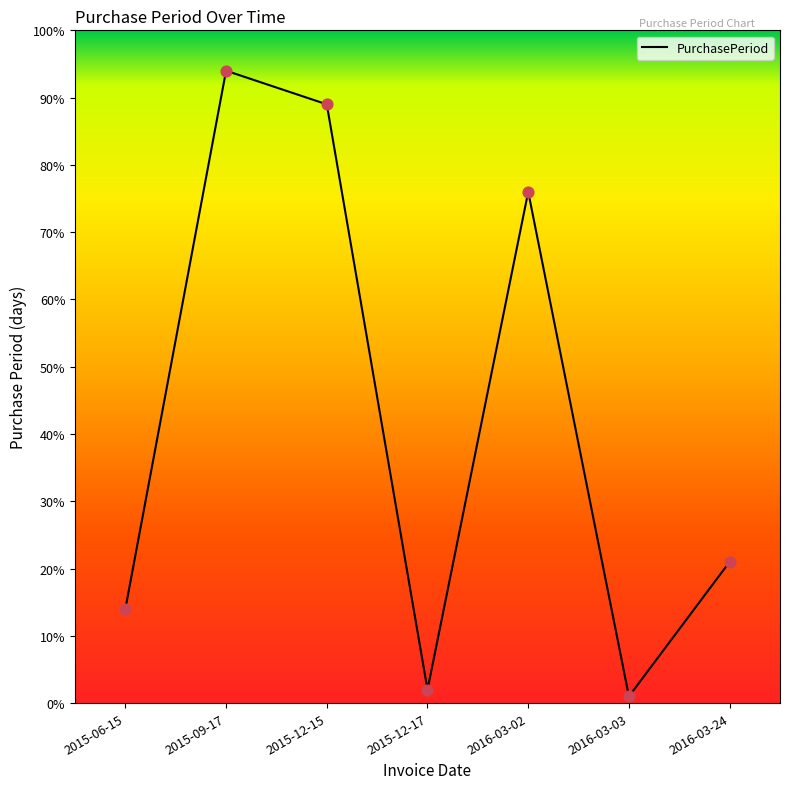

Between 2016-03-03 and 2015-06-15, which is larger?

2015-06-15